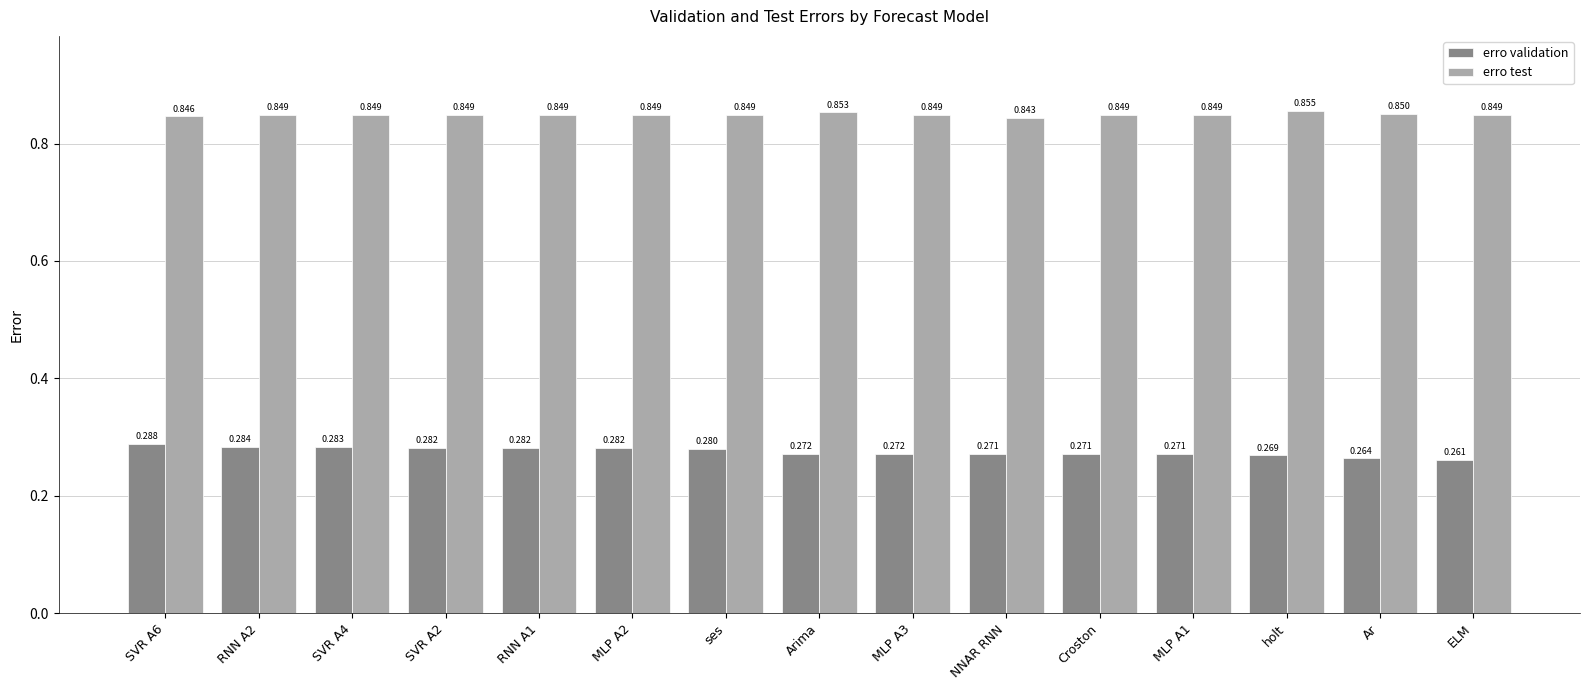

What is the sum of the erro test values at SVR A4 and Croston?

1.7